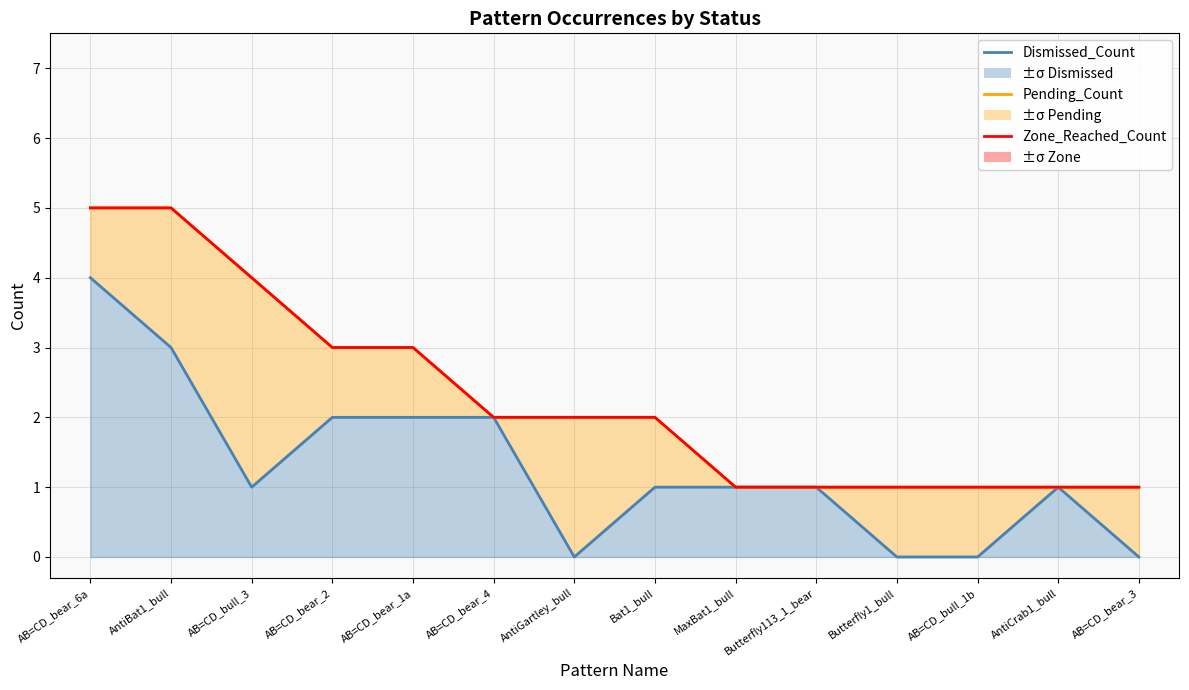

Reading left to right, extract all data points from this chart.

Dismissed_Count: AB=CD_bear_6a=4	AntiBat1_bull=3	AB=CD_bull_3=1	AB=CD_bear_2=2	AB=CD_bear_1a=2	AB=CD_bear_4=2	AntiGartley_bull=0	Bat1_bull=1	MaxBat1_bull=1	Butterfly113_1_bear=1	Butterfly1_bull=0	AB=CD_bull_1b=0	AntiCrab1_bull=1	AB=CD_bear_3=0
Pending_Count: AB=CD_bear_6a=1	AntiBat1_bull=2	AB=CD_bull_3=3	AB=CD_bear_2=1	AB=CD_bear_1a=1	AB=CD_bear_4=0	AntiGartley_bull=2	Bat1_bull=1	MaxBat1_bull=0	Butterfly113_1_bear=0	Butterfly1_bull=1	AB=CD_bull_1b=1	AntiCrab1_bull=0	AB=CD_bear_3=1
Zone_Reached_Count: AB=CD_bear_6a=0	AntiBat1_bull=0	AB=CD_bull_3=0	AB=CD_bear_2=0	AB=CD_bear_1a=0	AB=CD_bear_4=0	AntiGartley_bull=0	Bat1_bull=0	MaxBat1_bull=0	Butterfly113_1_bear=0	Butterfly1_bull=0	AB=CD_bull_1b=0	AntiCrab1_bull=0	AB=CD_bear_3=0